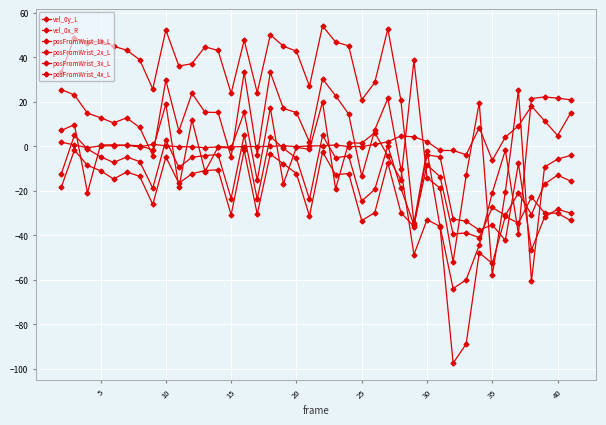

How many lines are shown in the chart?

6